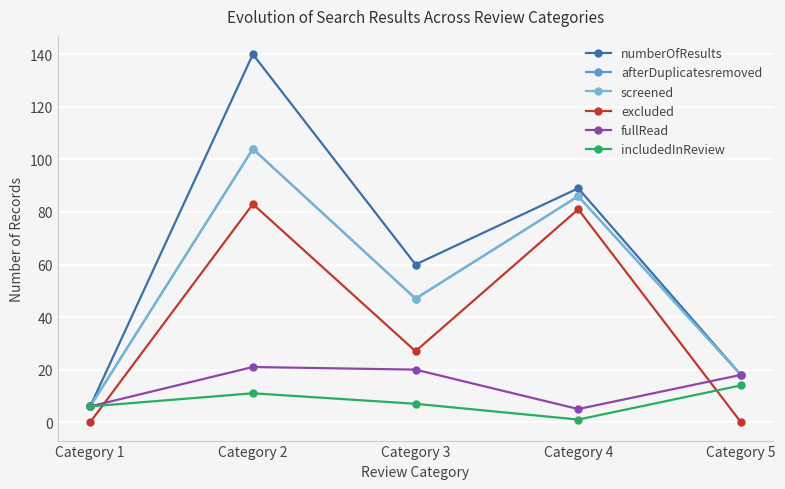

Is the value of numberOfResults at Category 5 greater than the value of excluded at Category 5?

Yes